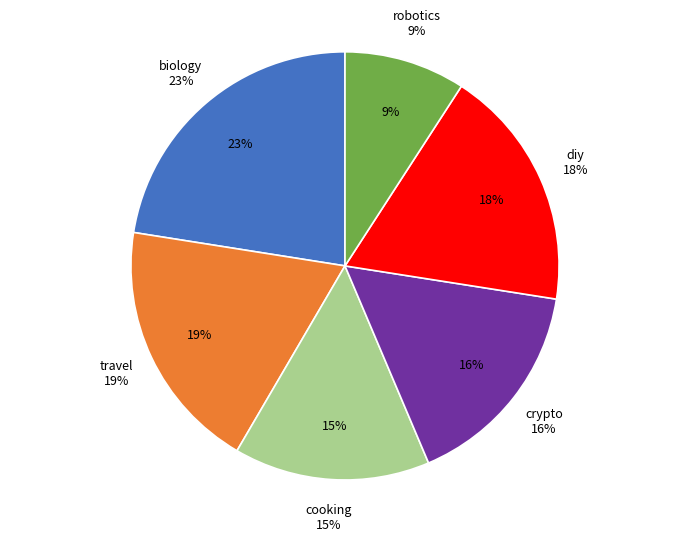

What percentage is the crypto slice, to the nearest percent?

16%